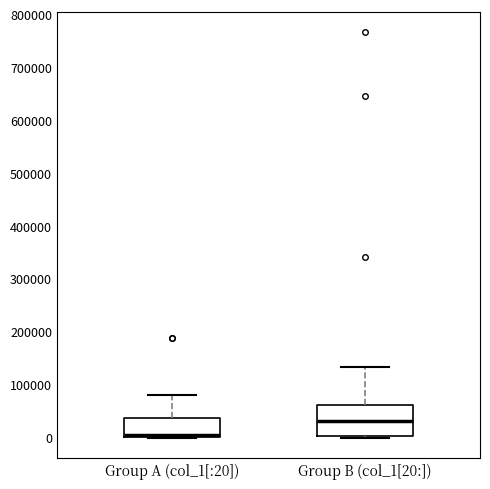

Where does the median line of the box for Group A (col_1[:20]) sit on the y-axis? The values are not printed on the chart, so give them approximately, as read against the axis.

10000